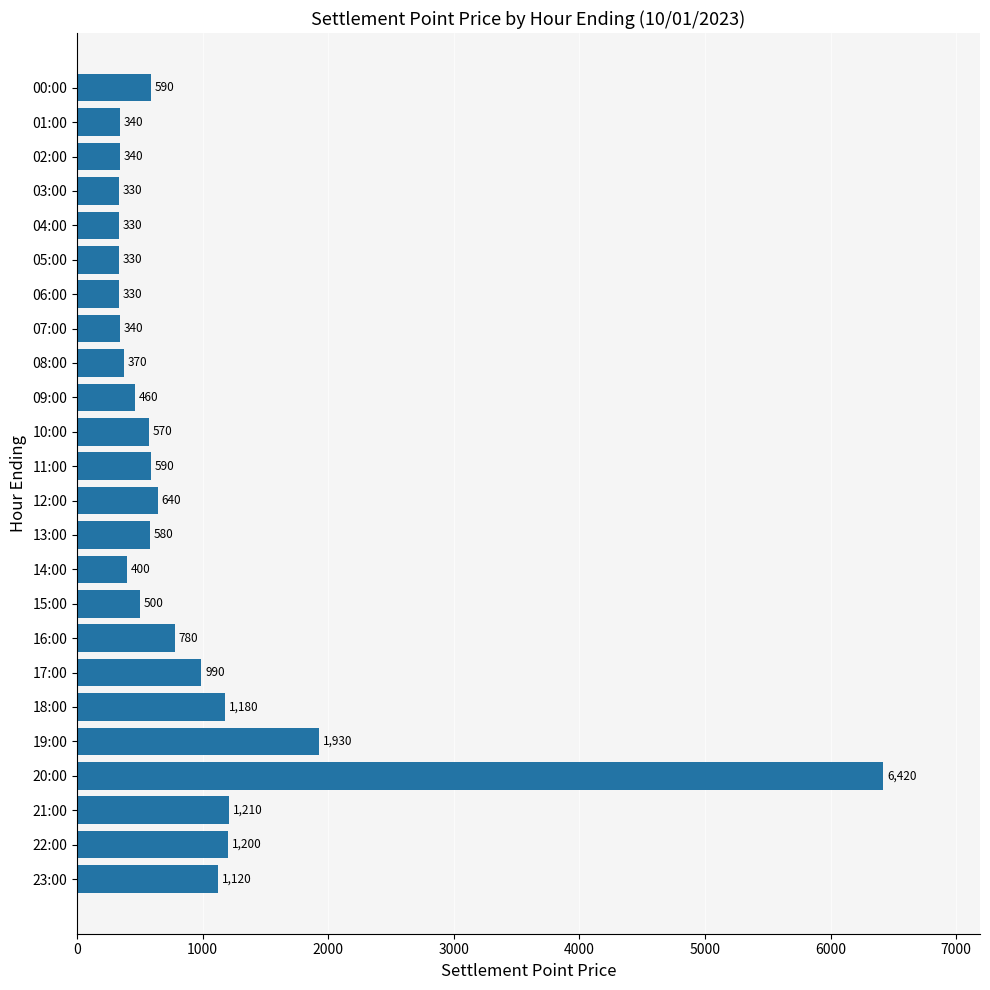

Reading top to bottom, extract all data points from this chart.

00:00=590	01:00=340	02:00=340	03:00=330	04:00=330	05:00=330	06:00=330	07:00=340	08:00=370	09:00=460	10:00=570	11:00=590	12:00=640	13:00=580	14:00=400	15:00=500	16:00=780	17:00=990	18:00=1180	19:00=1930	20:00=6420	21:00=1210	22:00=1200	23:00=1120